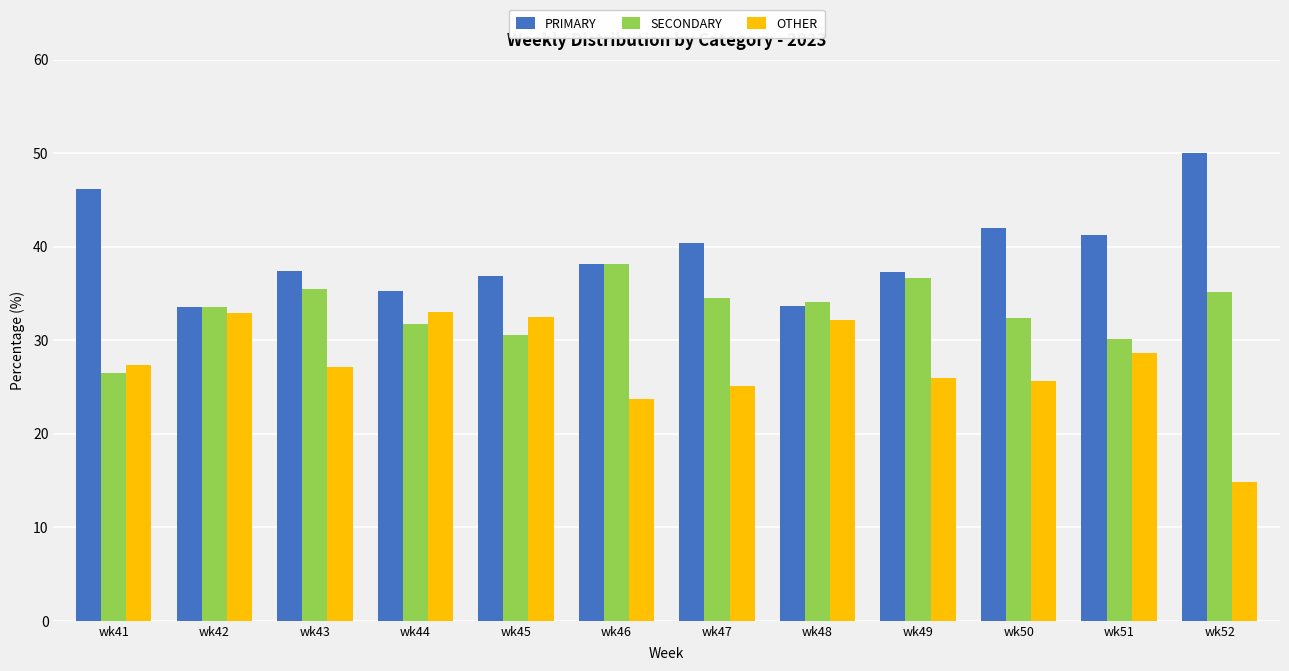

What is the approximate value of SECONDARY at wk52?

35.2